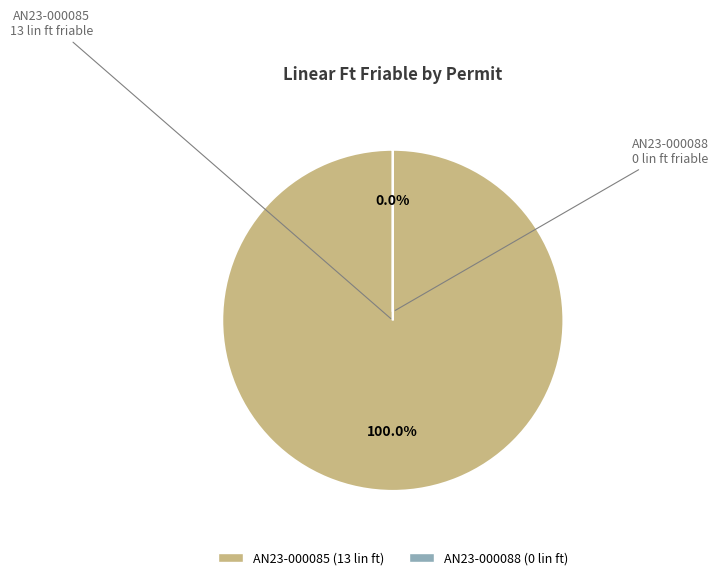

Does any single category account for the majority?

Yes